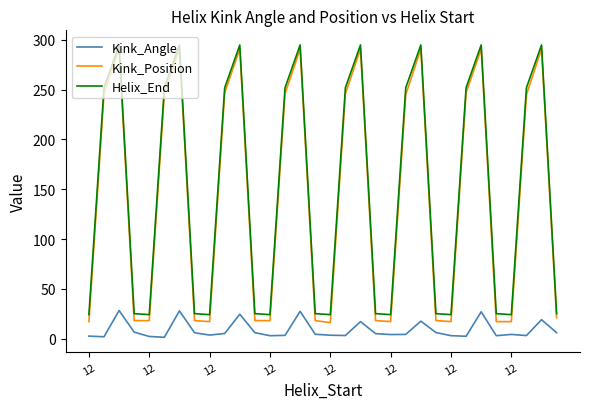

What is the greatest value displayed?

295.0